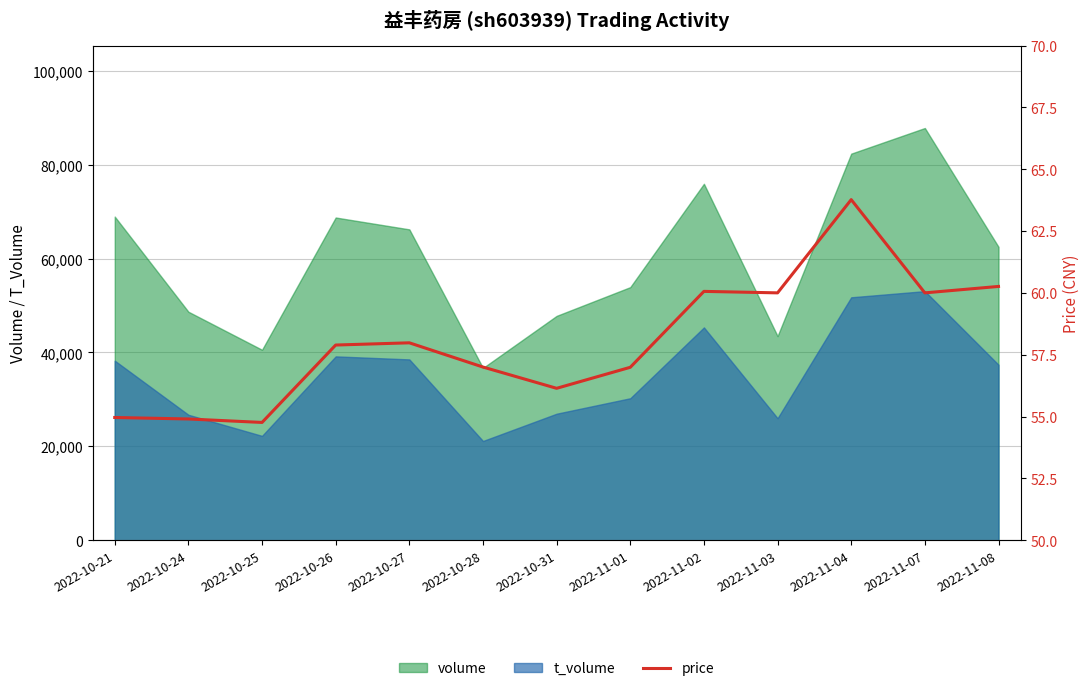

Which category has the highest value across all series?

2022-11-04